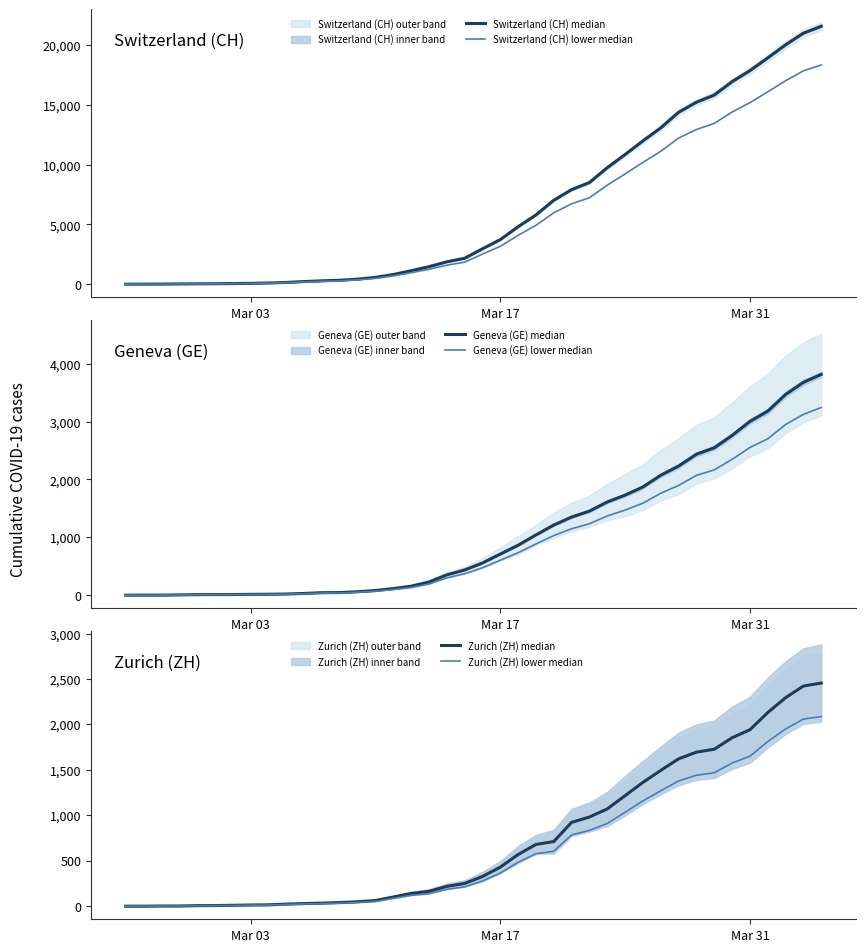

Reading left to right, list all the values displayed in this chart.

Switzerland (CH) median: 0.0	4.0	8.0	20.0	30.0	36.0	50.0	69.0	97.0	142.0	219.0	280.0	327.0	419.0	570.0	807.0	1125.0	1463.0	1870.0	2165.0	2959.0	3727.0	4807.0	5794.0	7022.0	7915.0	8509.0	9749.0	10853.0	11994.0	13085.0	14388.0	15229.0	15831.0	16951.0	17876.0	18940.0	20034.0	21011.0	21587.0
Switzerland (CH) lower median: 0.0	3.4	6.8	17.0	25.5	30.6	42.5	58.6	82.5	120.7	186.2	238.0	277.9	356.1	484.5	685.9	956.2	1243.5	1589.5	1840.2	2515.2	3167.9	4085.9	4924.9	5968.7	6727.8	7232.6	8286.6	9225.0	10194.9	11122.2	12229.8	12944.6	13456.4	14408.4	15194.6	16099.0	17028.9	17859.3	18349.0
Geneva (GE) median: 0.0	1.0	1.0	5.0	9.0	10.0	11.0	14.0	16.0	20.0	30.0	43.0	45.0	60.0	80.0	114.0	155.0	227.0	351.0	435.0	556.0	710.0	863.0	1041.0	1212.0	1350.0	1453.0	1611.0	1729.0	1870.0	2073.0	2231.0	2436.0	2547.0	2761.0	3003.0	3180.0	3469.0	3678.0	3816.0
Geneva (GE) lower median: 0.0	0.8	0.8	4.2	7.6	8.5	9.3	11.9	13.6	17.0	25.5	36.5	38.2	51.0	68.0	96.9	131.8	192.9	298.3	369.8	472.6	603.5	733.5	884.9	1030.2	1147.5	1235.0	1369.3	1469.6	1589.5	1762.0	1896.3	2070.6	2164.9	2346.8	2552.5	2703.0	2948.7	3126.3	3243.6
Zurich (ZH) median: 0.0	0.0	2.0	2.0	6.0	7.0	10.0	13.0	15.0	23.0	29.0	34.0	40.0	49.0	62.0	101.0	140.0	163.0	218.0	250.0	326.0	429.0	568.0	679.0	711.0	922.0	981.0	1070.0	1216.0	1362.0	1494.0	1621.0	1695.0	1727.0	1853.0	1941.0	2130.0	2294.0	2422.0	2455.0
Zurich (ZH) lower median: 0.0	0.0	1.7	1.7	5.1	6.0	8.5	11.0	12.8	19.6	24.6	28.9	34.0	41.6	52.7	85.8	119.0	138.5	185.3	212.5	277.1	364.6	482.8	577.1	604.4	783.7	833.9	909.5	1033.6	1157.7	1269.9	1377.8	1440.8	1468.0	1575.0	1649.8	1810.5	1949.9	2058.7	2086.8